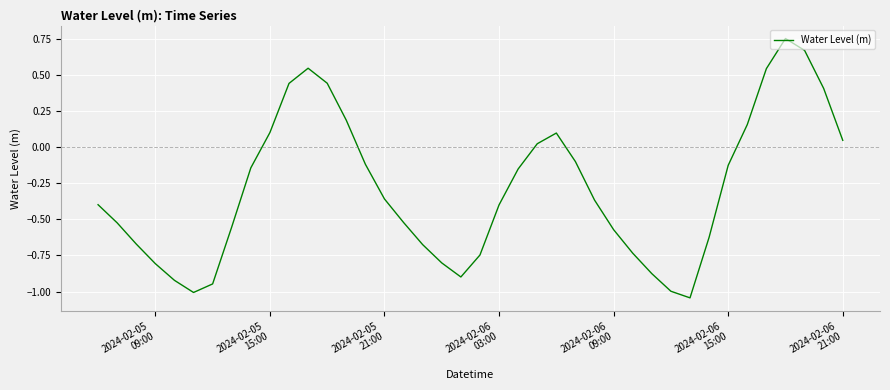

How many lines are shown in the chart?

1